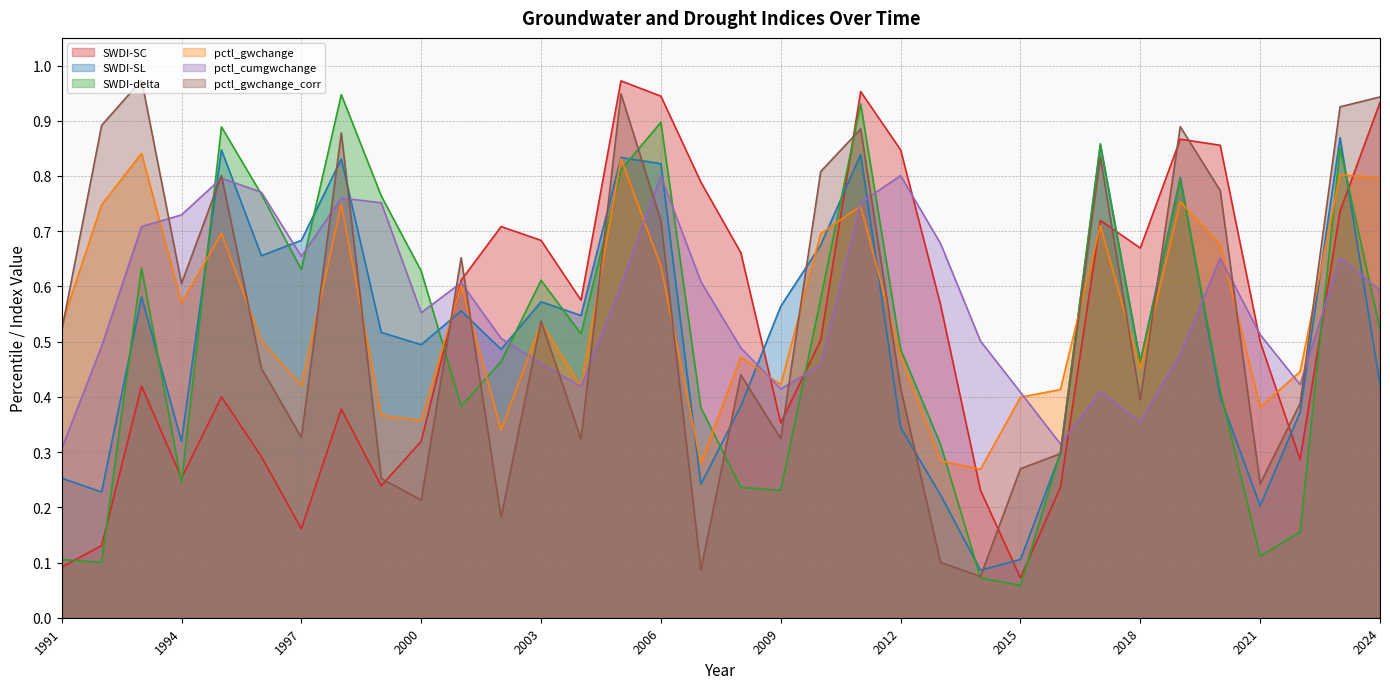

What is the value of the pctl_gwchange_corr point at the 2nd from the left?

0.9